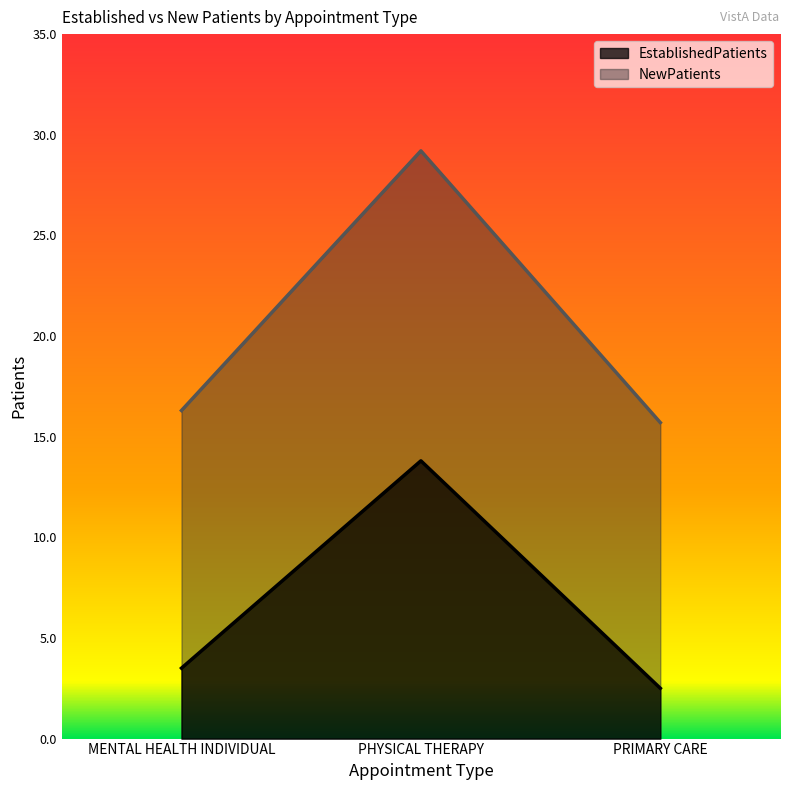

What is the minimum value for EstablishedPatients?

2.5